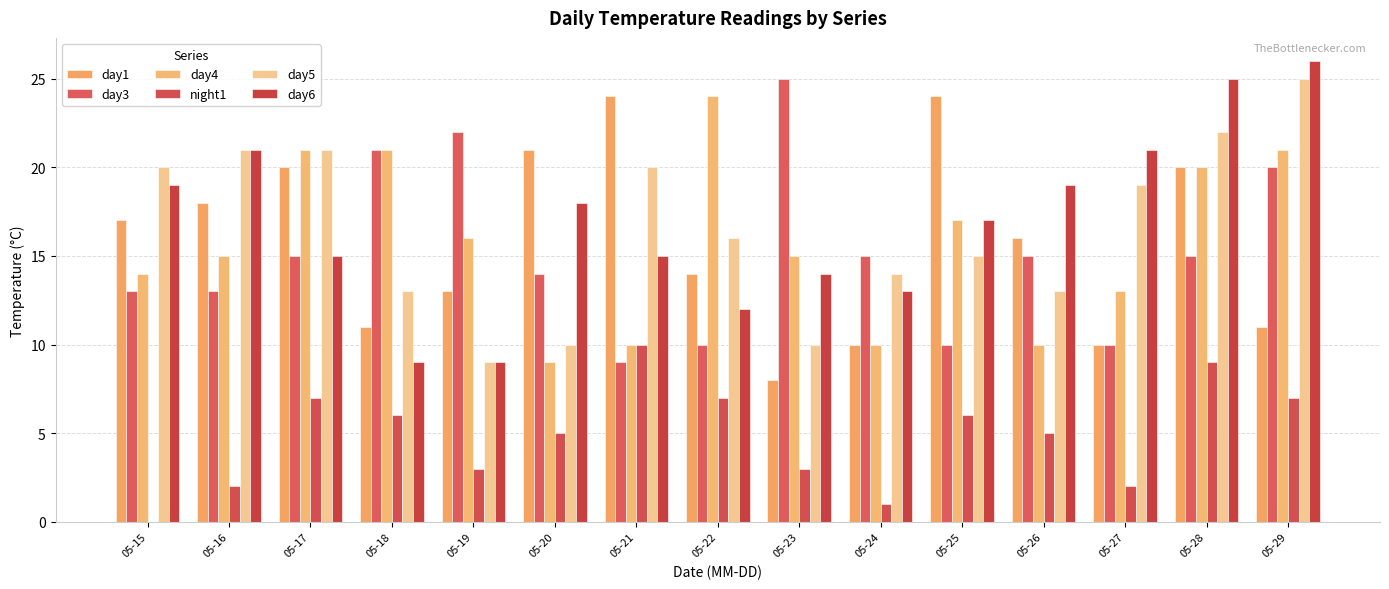

What is the greatest value displayed?

26